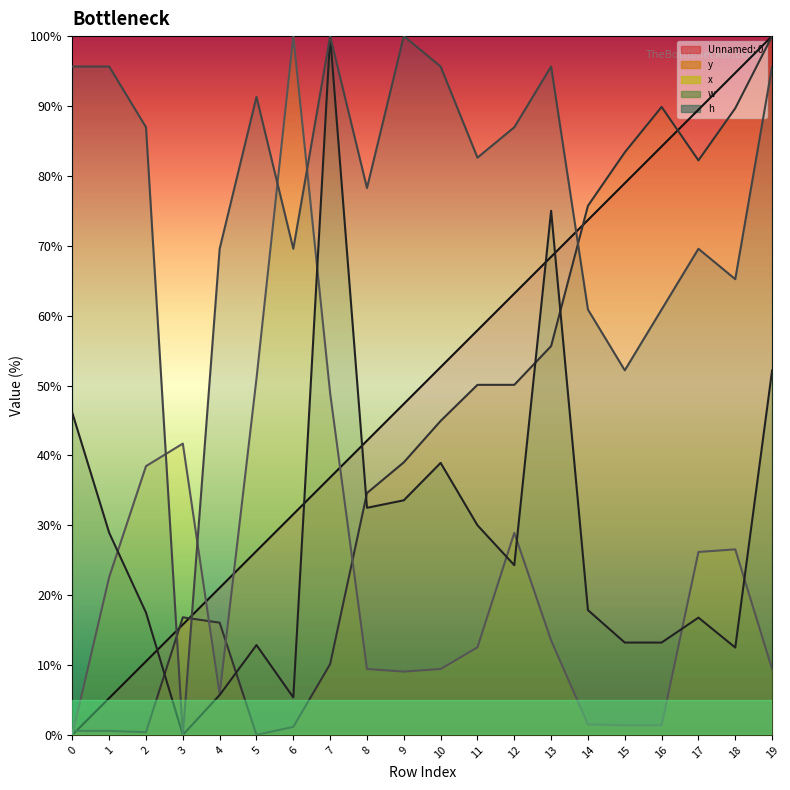

True or false: h line and w line intersect in this chart.

False